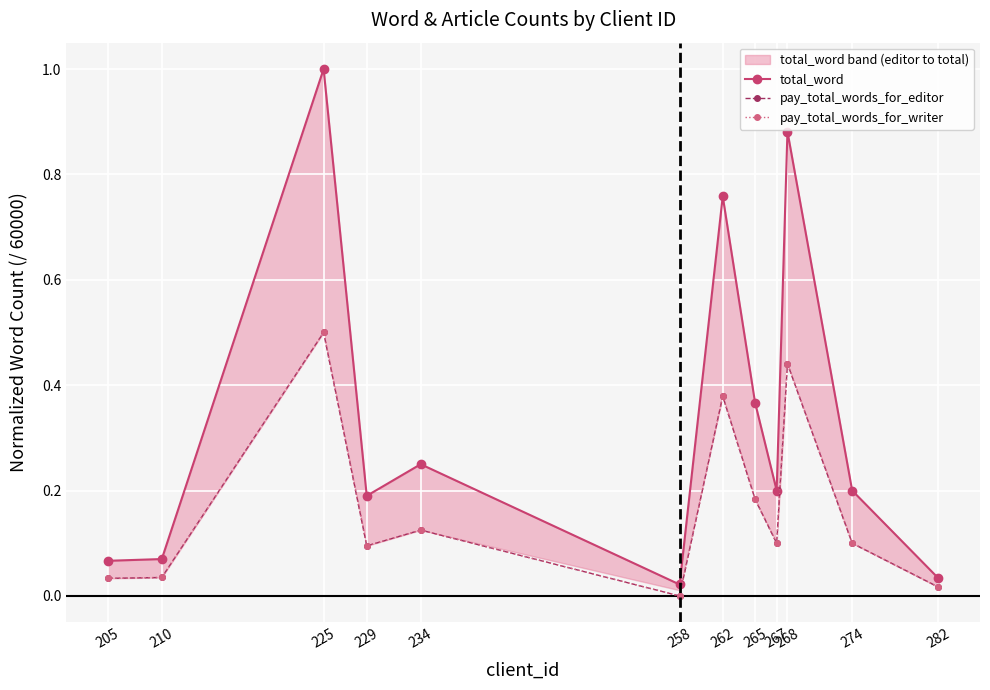

Is it true that pay_total_words_for_editor equals 0.3 at 265?

False